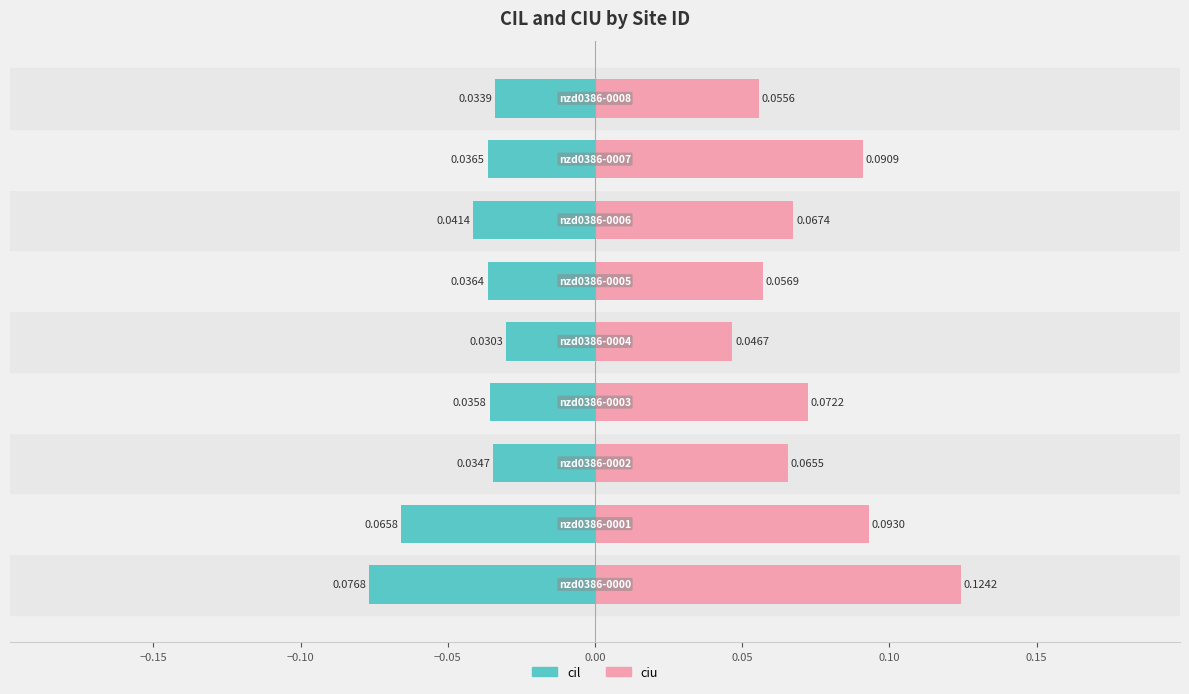

Reading right to left, what are all the values shown in this chart?

cil: 0.20=-0.0	0.15=-0.0	0.10=-0.0	0.05=-0.0	0.00=-0.0	−0.05=-0.0	−0.10=-0.0	−0.15=-0.1	−0.20=-0.1
ciu: 0.20=0.1	0.15=0.1	0.10=0.1	0.05=0.1	0.00=0.0	−0.05=0.1	−0.10=0.1	−0.15=0.1	−0.20=0.1